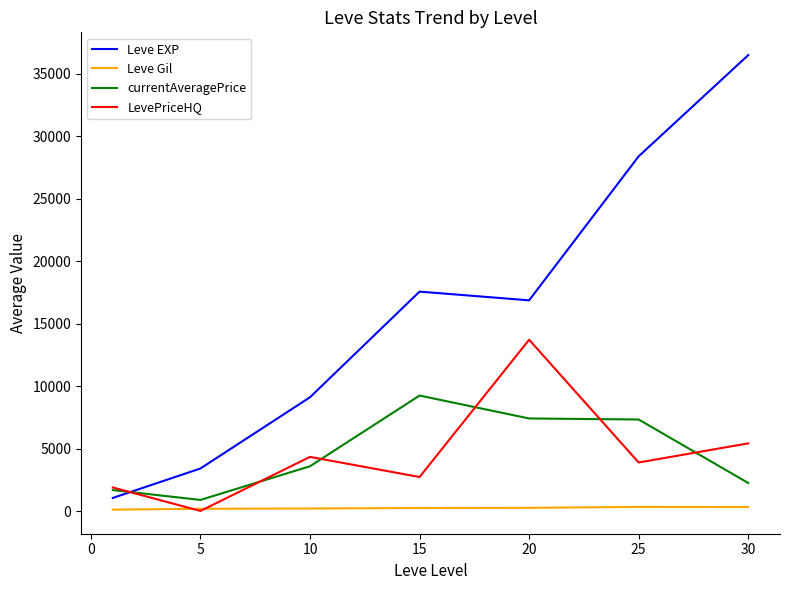

Which series has the largest total across all categories?

Leve EXP